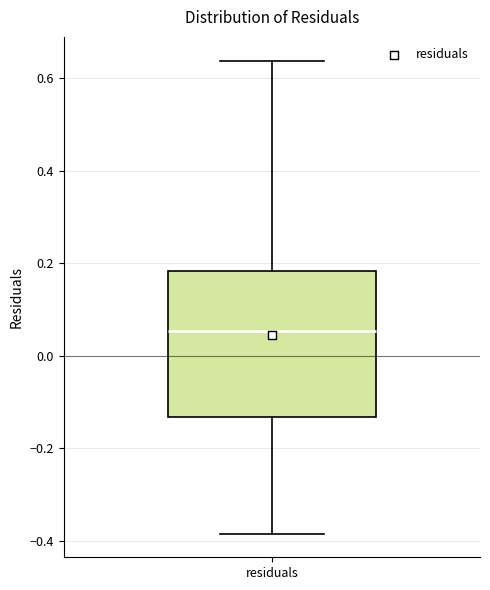

Transcribe this box plot: give where the median line is, the range the box spans, and where the two whiskers end, as read against the y-axis. The values are not printed on the chart, so give them approximately, as read against the axis.

median 0.06, box -0.14 to 0.18, whiskers -0.38 to 0.64